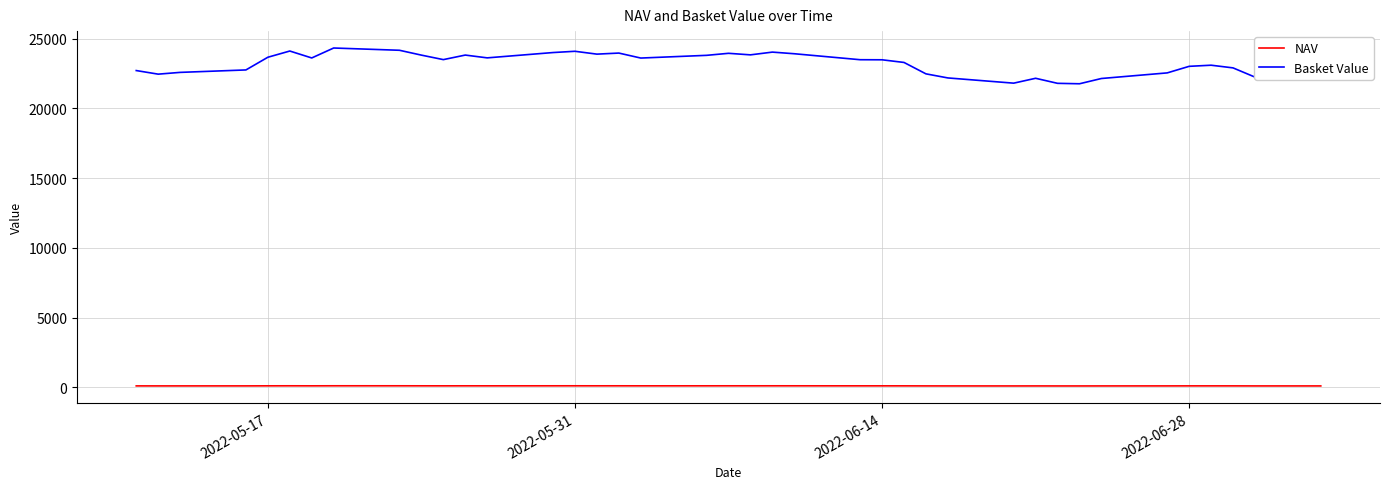

True or false: Basket Value and NAV cross at least once.

False